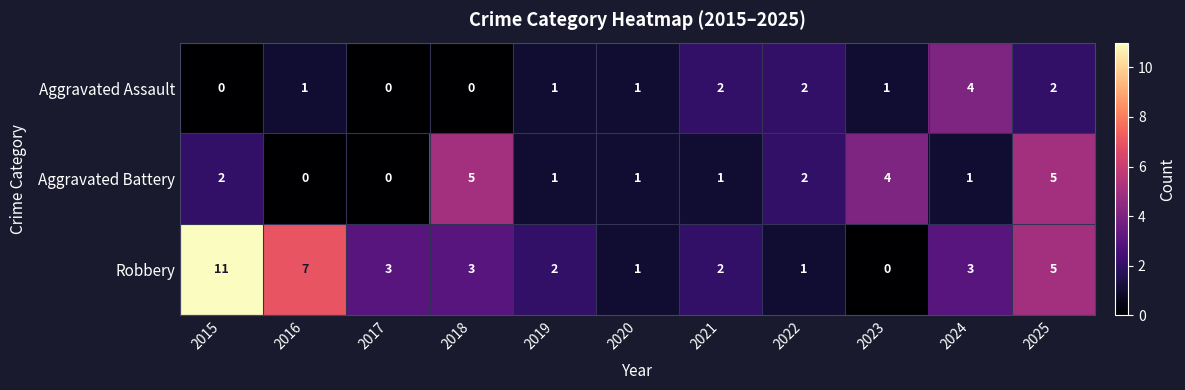

True or false: Aggravated Assault has a value of 2 at 2022.

True